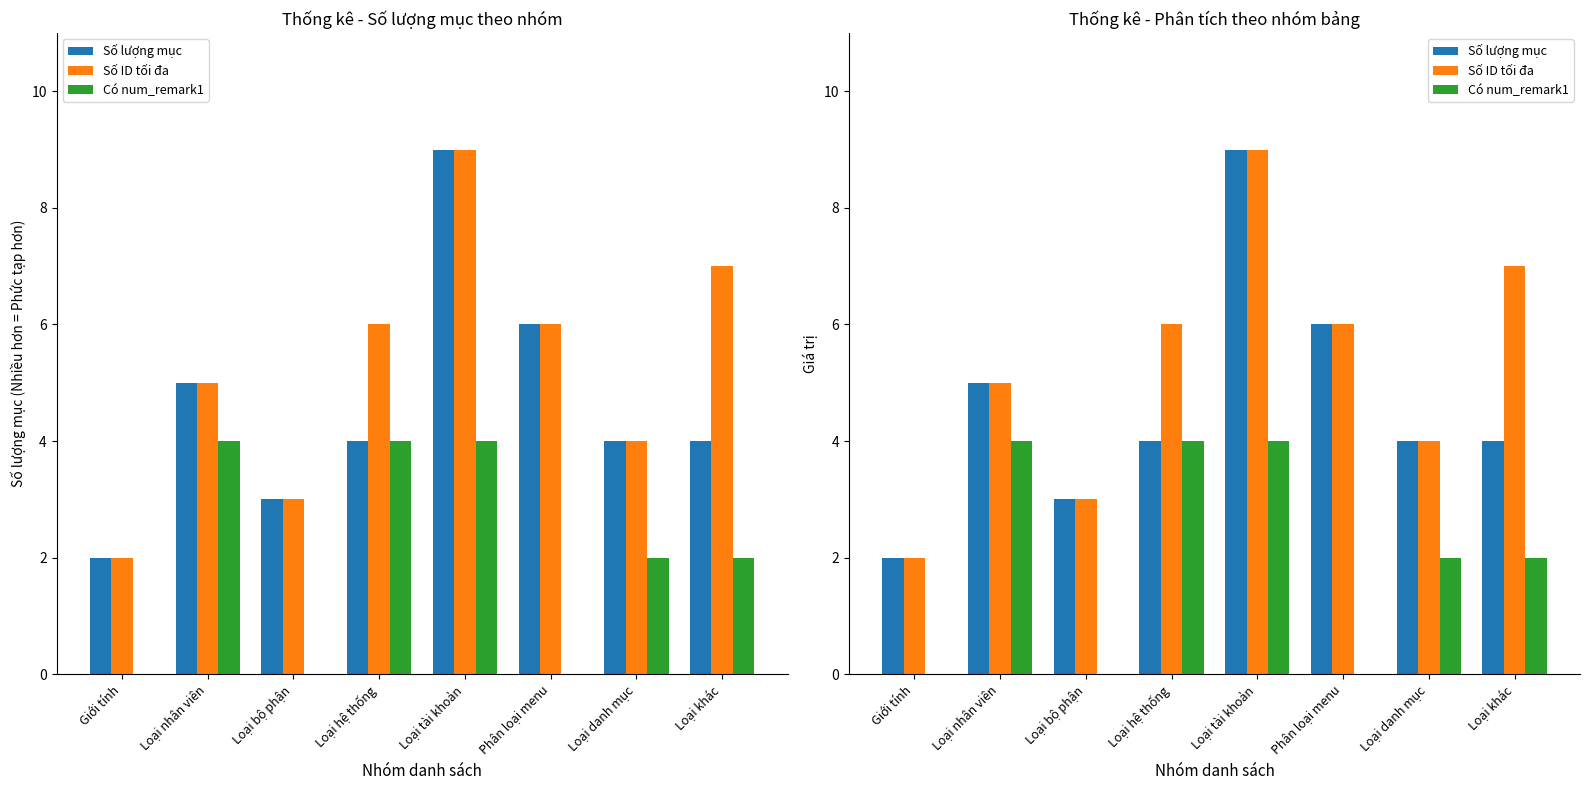

At which label does Có num_remark1 reach its minimum?

Giới tính